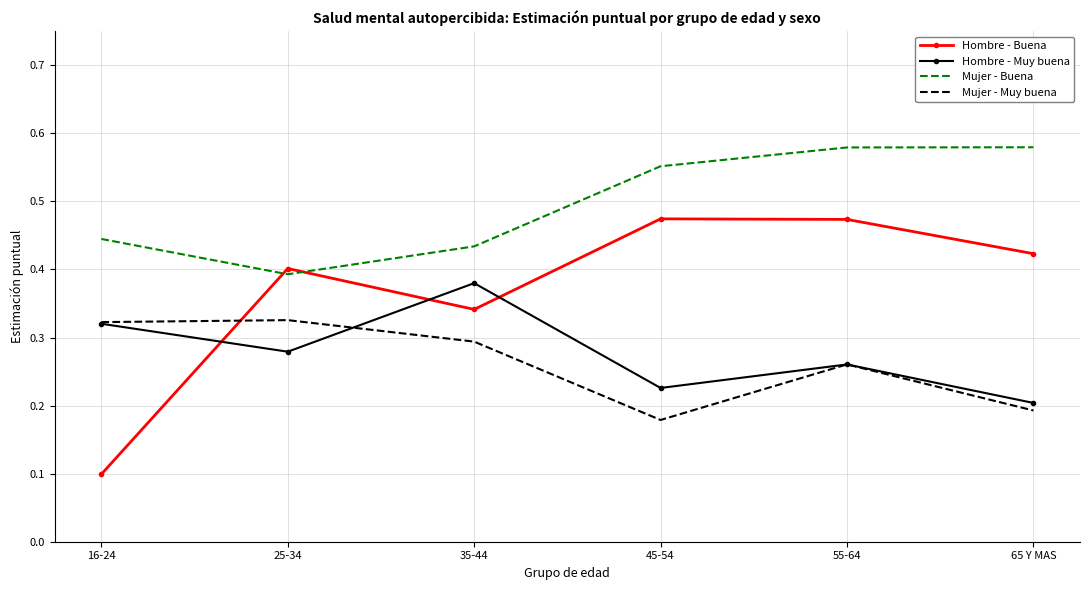

The Hombre - Muy buena series shows 0.3 at 55-64. True or false?

True